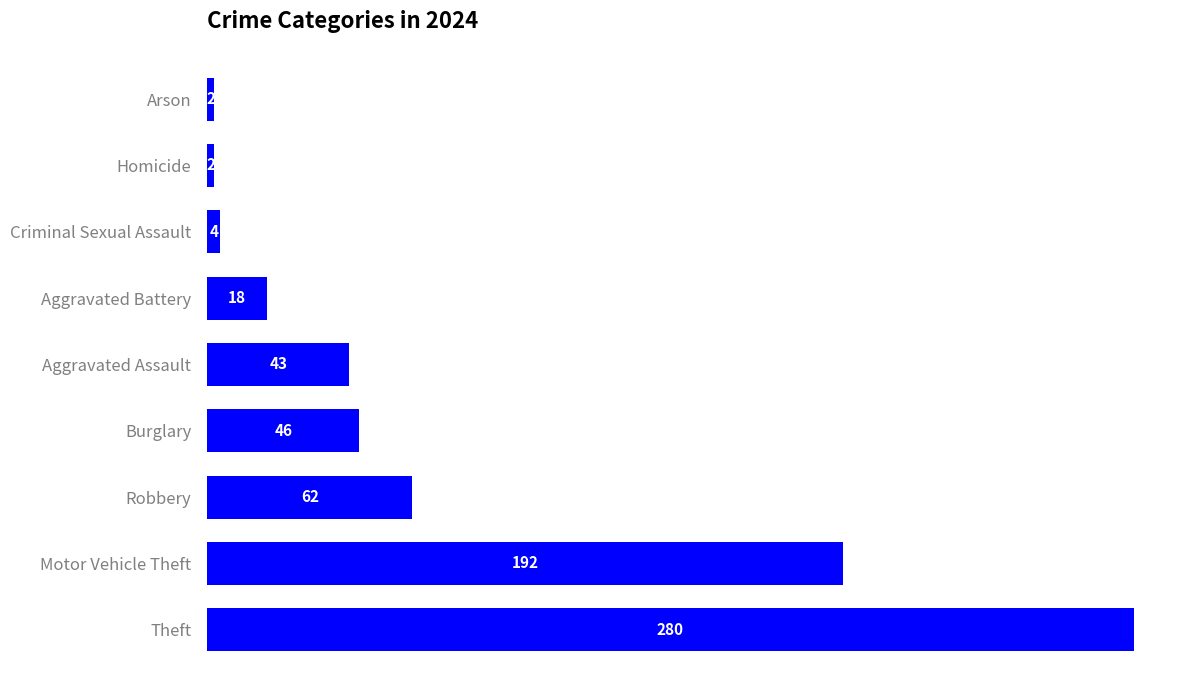

How many data points are less than 43?

4